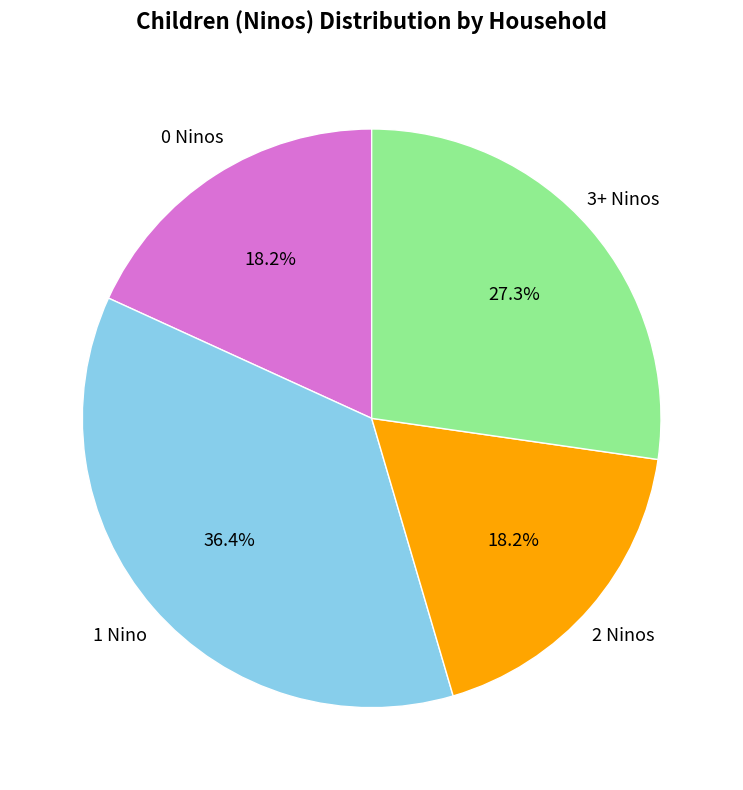

What is the largest slice in the pie chart?

1 Nino